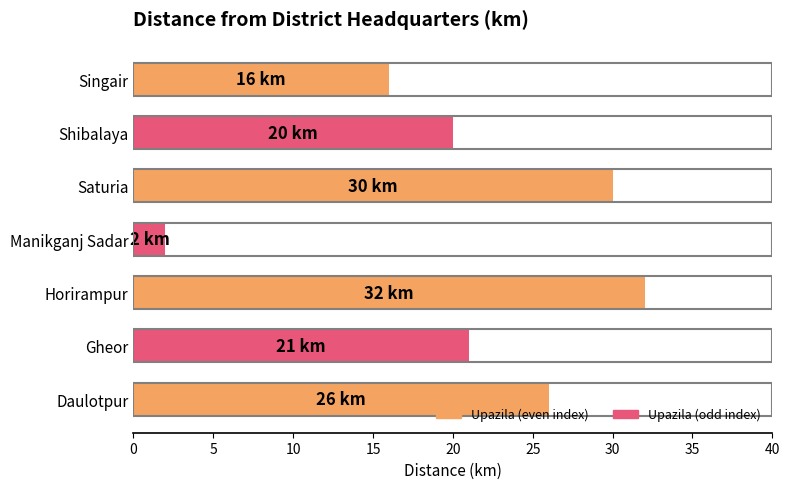

Reading bottom to top, extract all data points from this chart.

26	21	32	2	30	20	16